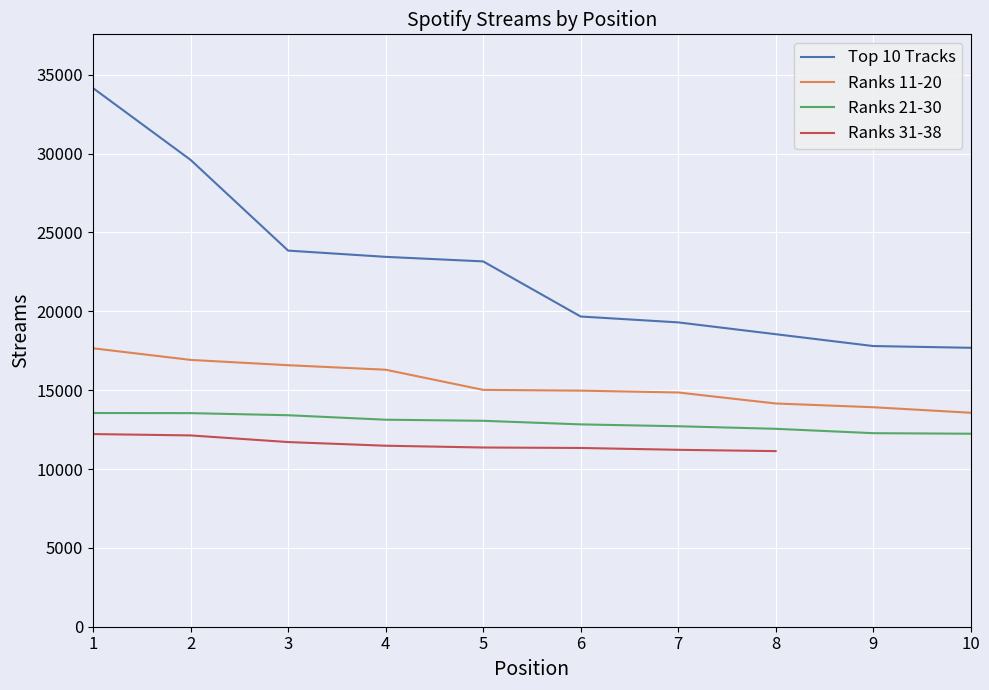

How many values in the Top 10 Tracks series are below 23165?

5